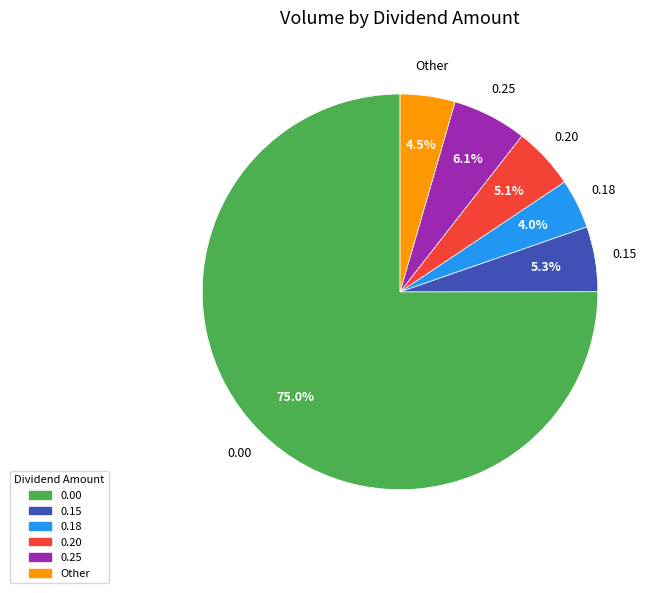

Does any single category account for the majority?

Yes